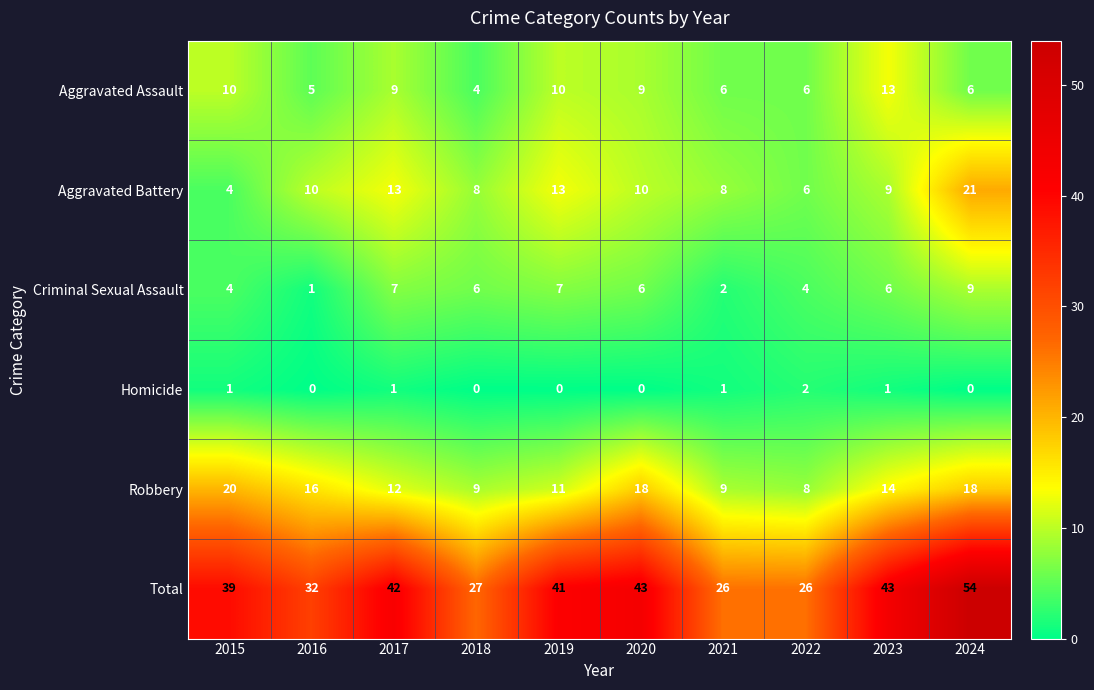

Which series changed the most between 2016 and 2021?

Robbery